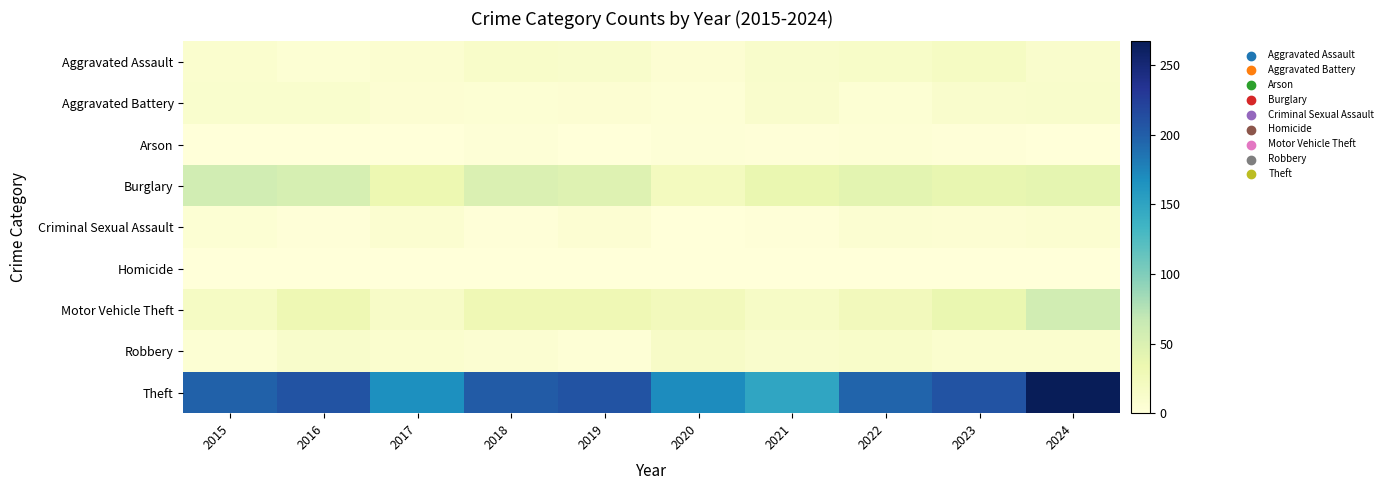

List the series in order of their peak value, lowest first.

Homicide, Arson, Criminal Sexual Assault, Aggravated Battery, Robbery, Aggravated Assault, Burglary, Motor Vehicle Theft, Theft